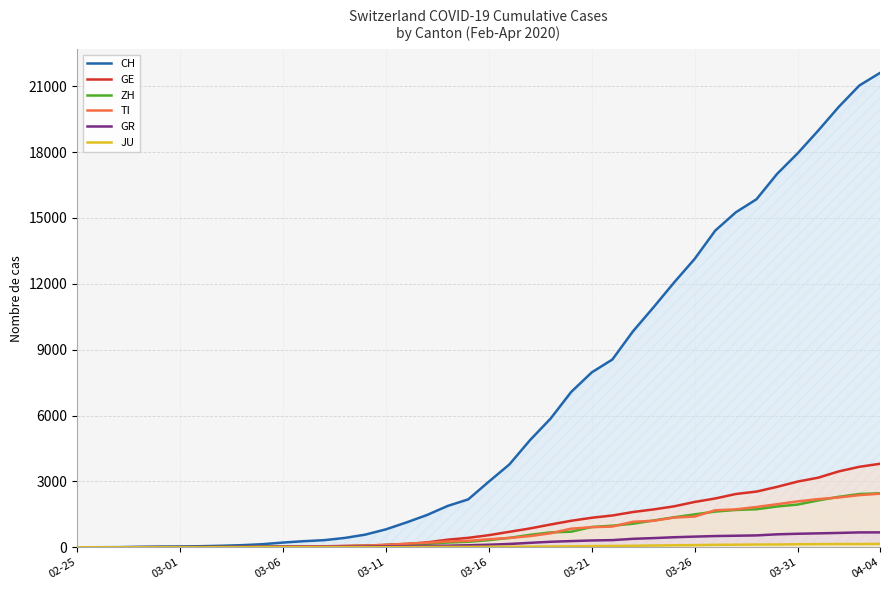

At how many categories does at least one series exceed 11209?

11